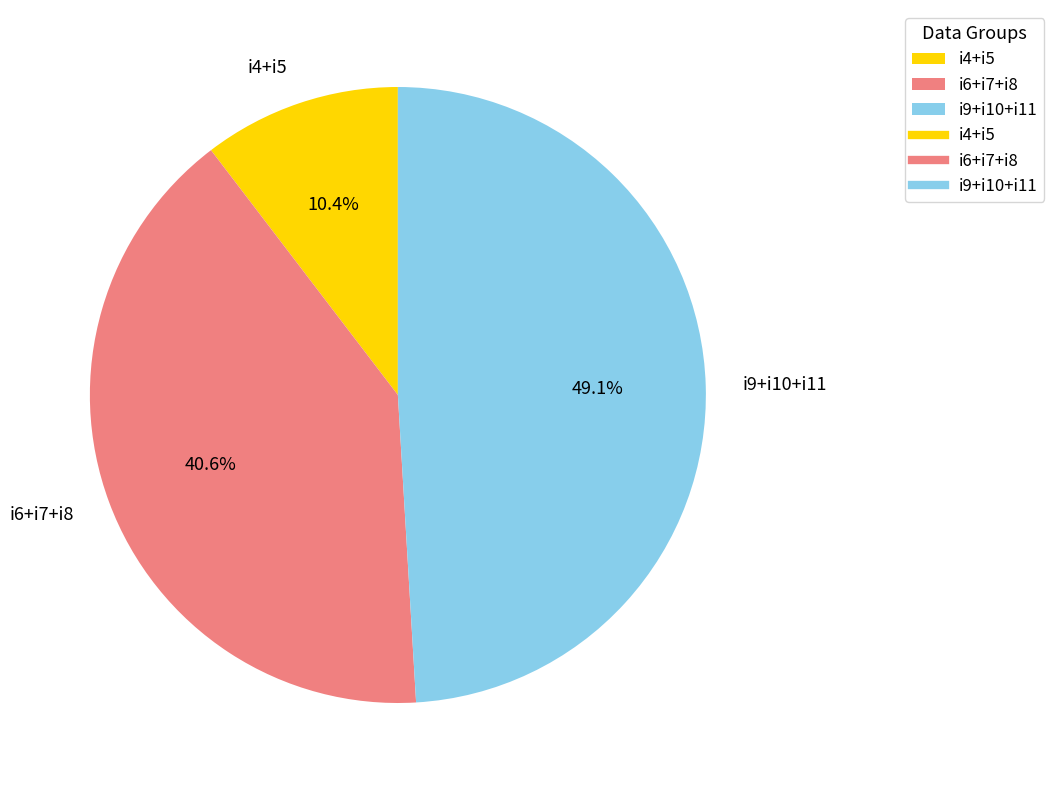

Does any single category account for the majority?

No